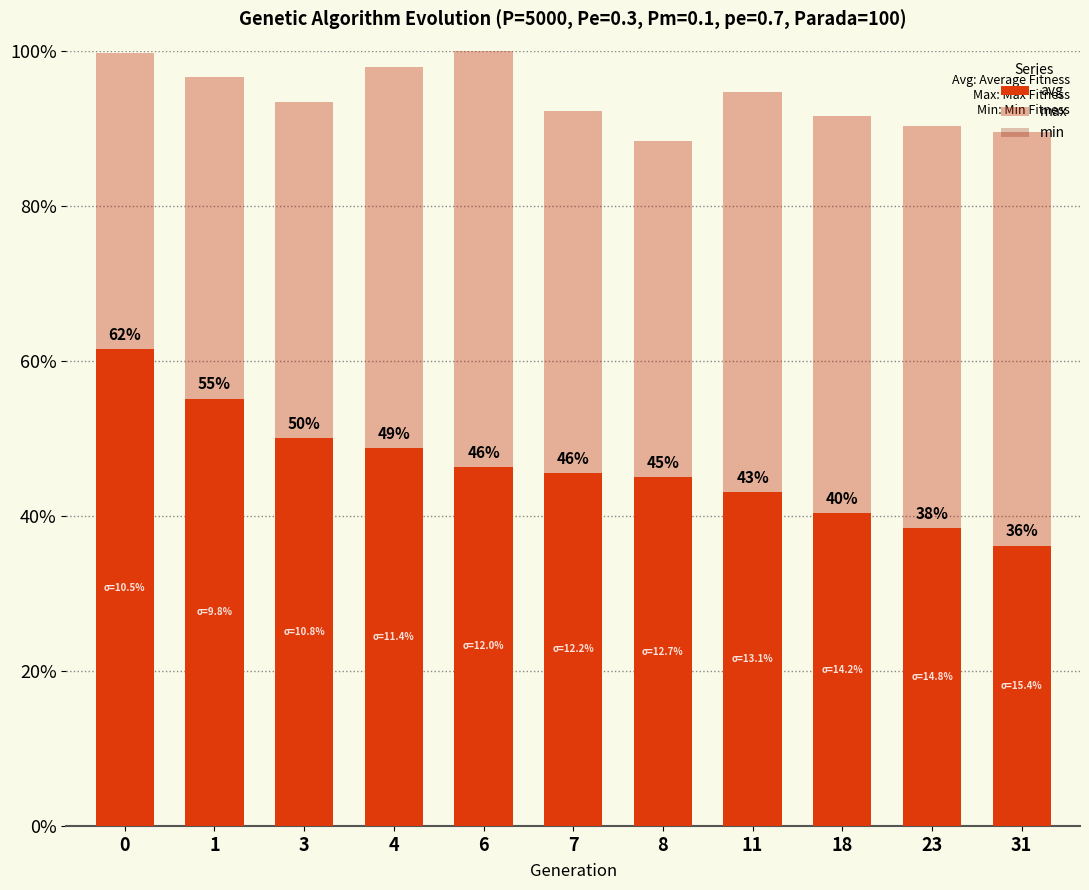

At which label is avg closest to 48?

4